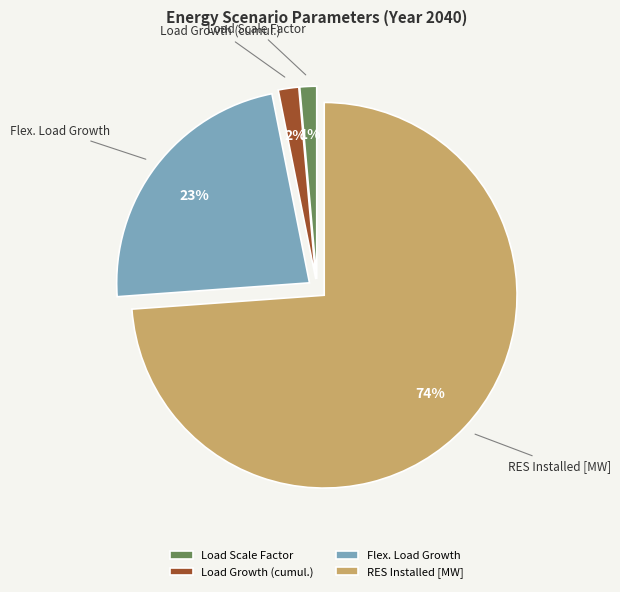

Combined, do Flex. Load Growth and RES Installed [MW] account for over 50%?

Yes